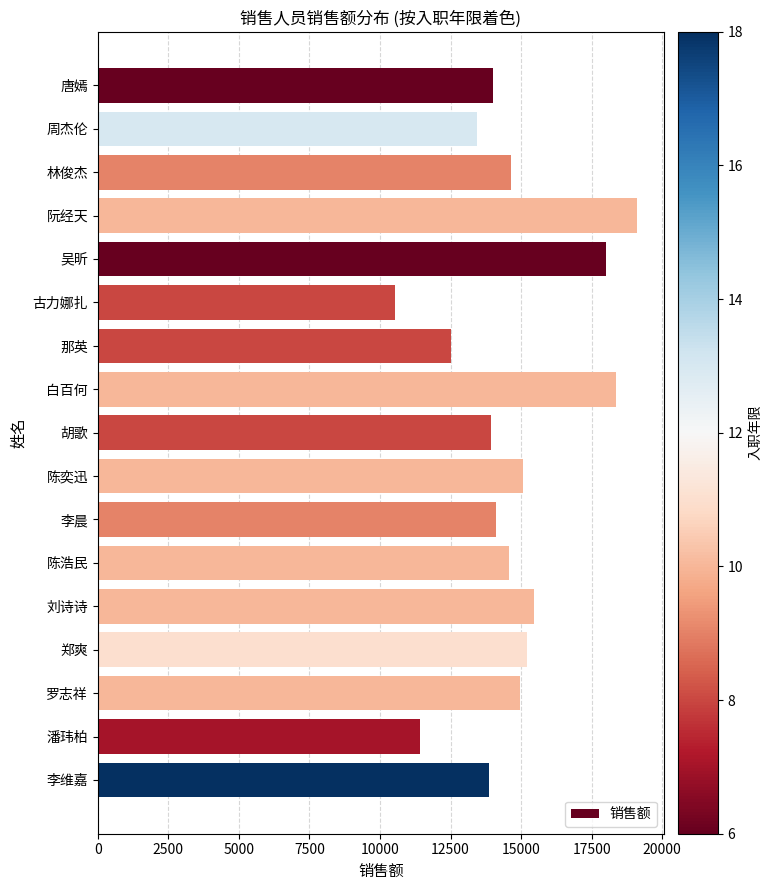

What is the difference between the maximum and minimum values?

8579